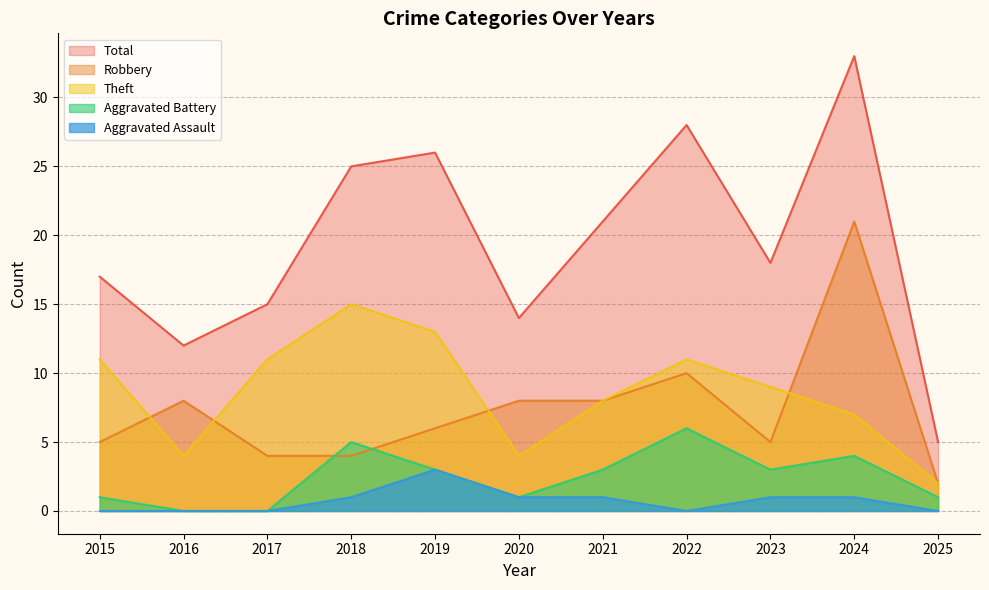

How many values in Aggravated Assault are above zero?

6